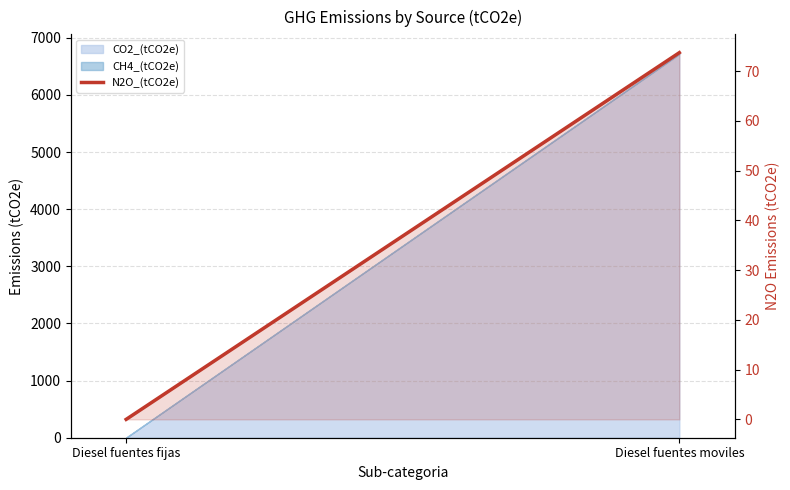

List the labels in order of value, smallest first.

Diesel fuentes fijas, Diesel fuentes moviles